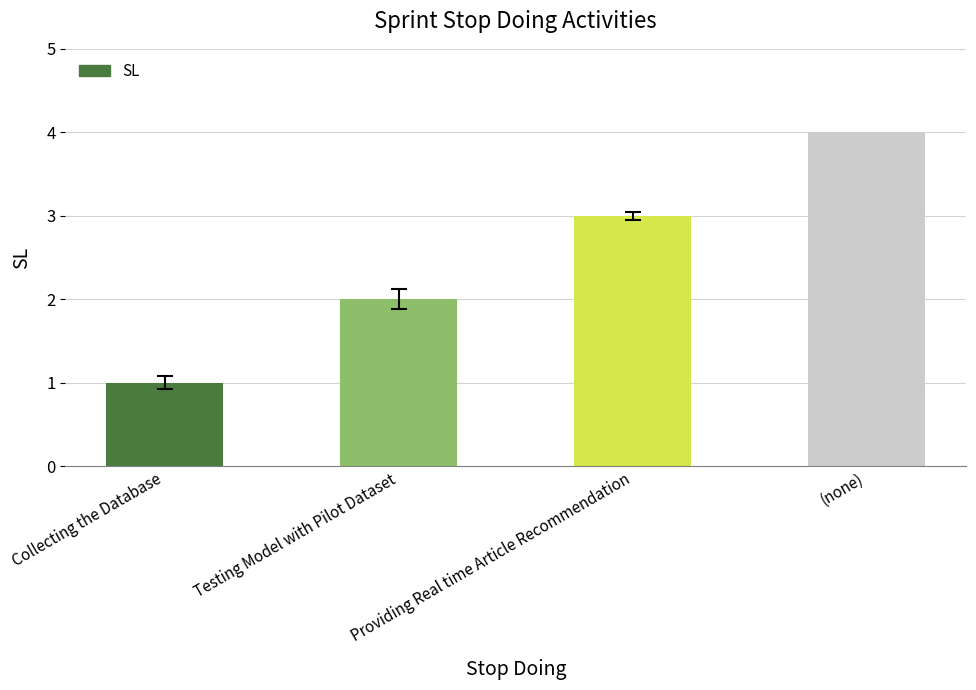

What is the difference between the values at Testing Model with Pilot Dataset and Providing Real time Article Recommendation?

1